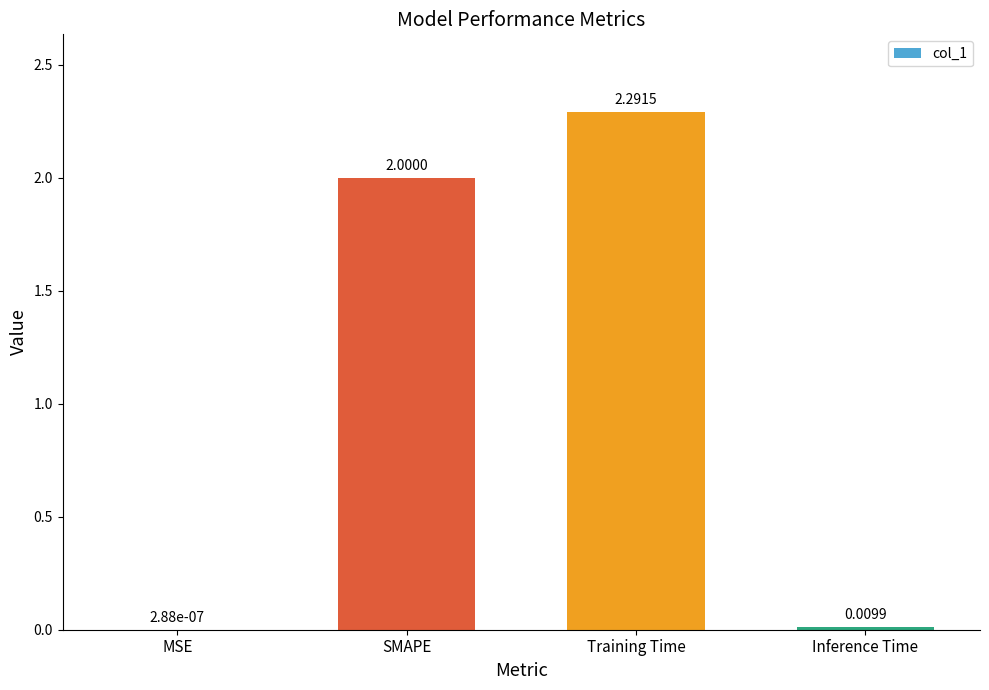

Between MSE and Training Time, which is larger?

Training Time